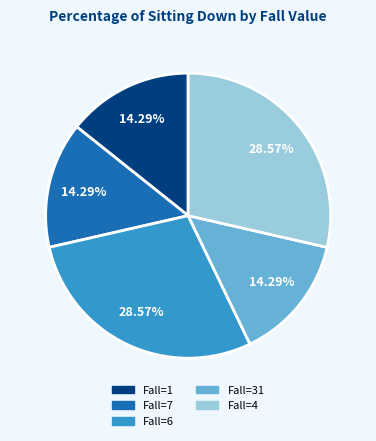

Does any single category account for the majority?

No